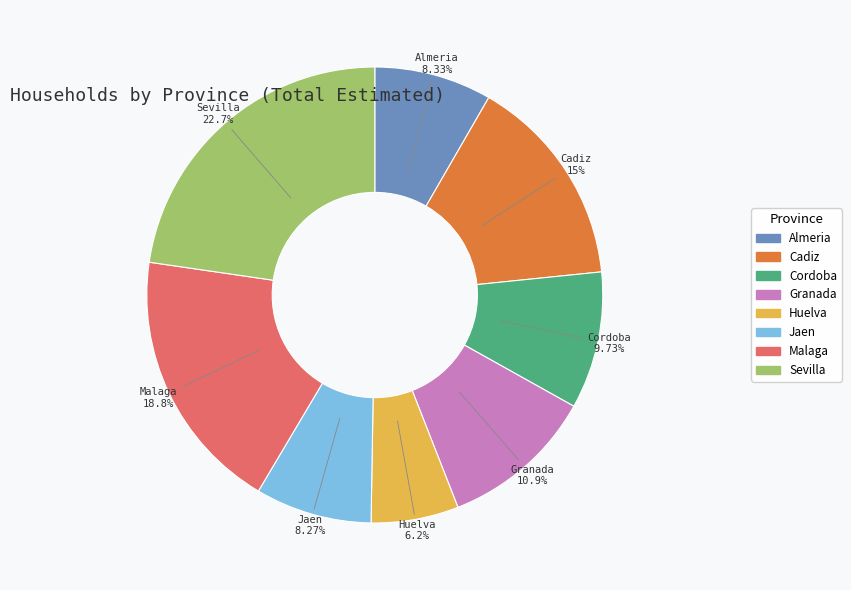

To the nearest percent, what percentage of the pie is Malaga?

19%